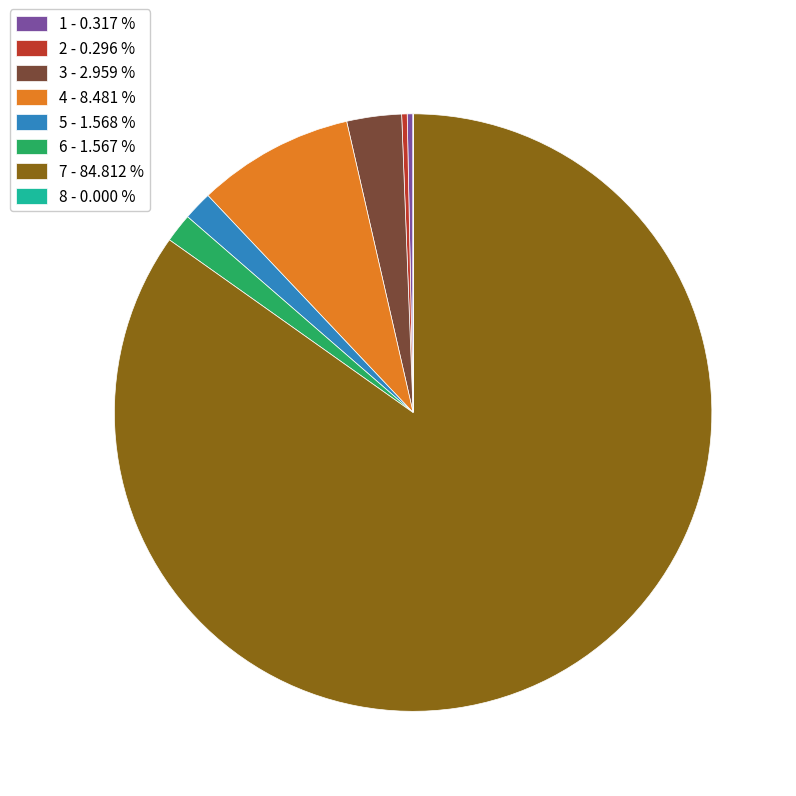

Is 7 the majority of the pie?

Yes